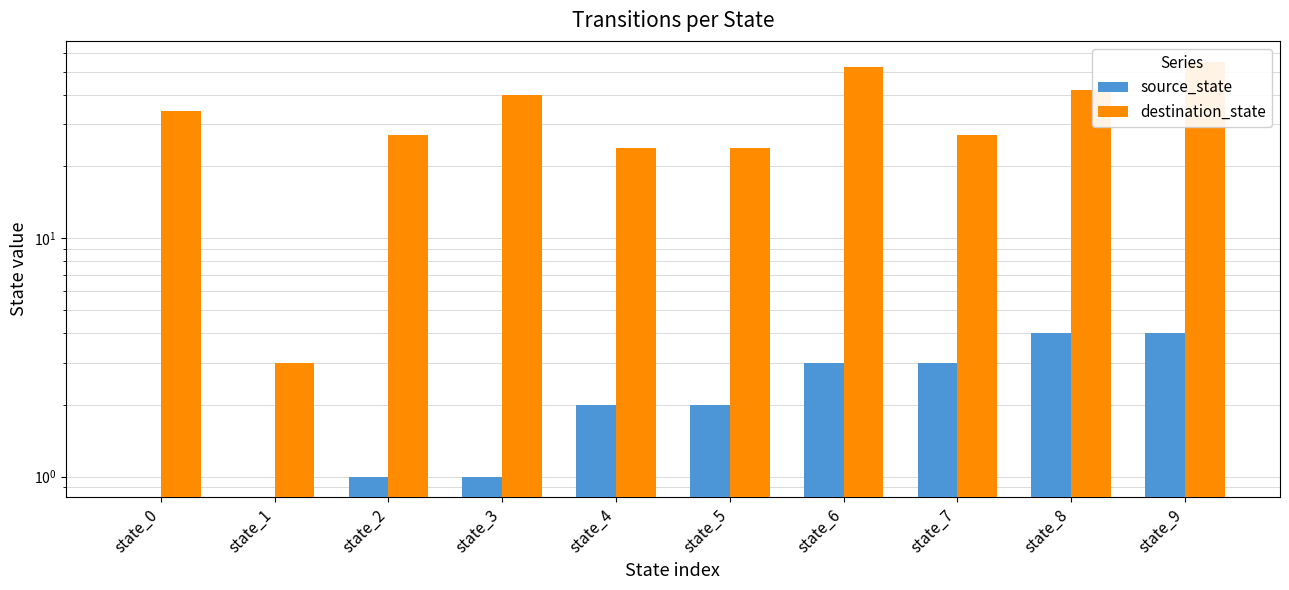

Reading left to right, list all the values displayed in this chart.

source_state: state_0=0	state_1=0	state_2=1	state_3=1	state_4=2	state_5=2	state_6=3	state_7=3	state_8=4	state_9=4
destination_state: state_0=34	state_1=3	state_2=27	state_3=40	state_4=24	state_5=24	state_6=52	state_7=27	state_8=42	state_9=55